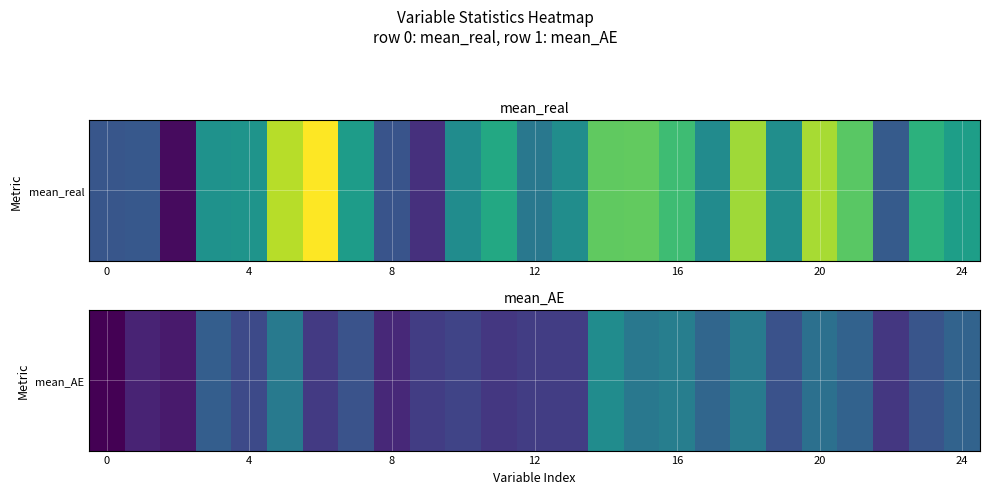

What is the sum of all values?

514.6